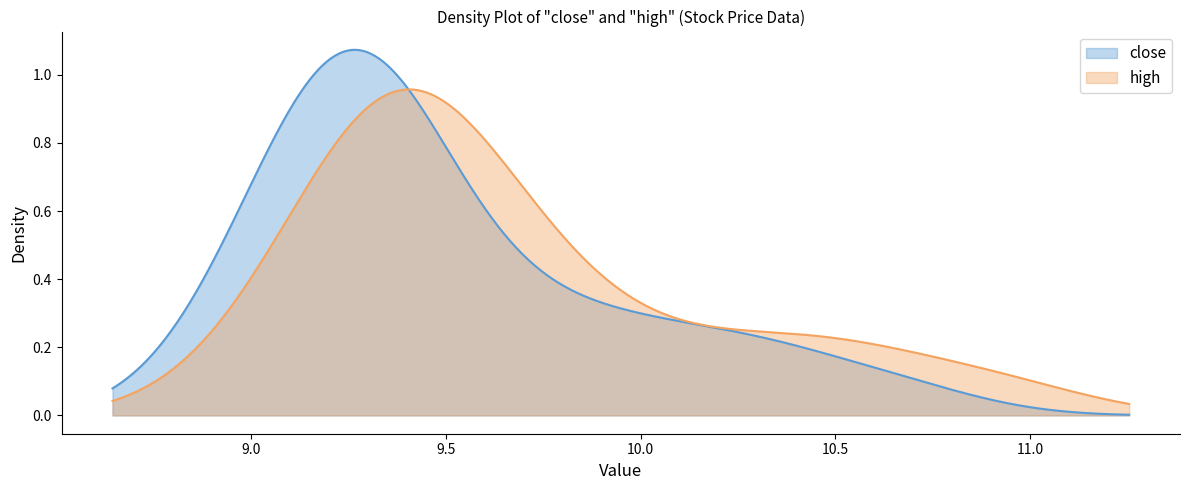

List the series in order of their peak value, lowest first.

high, close